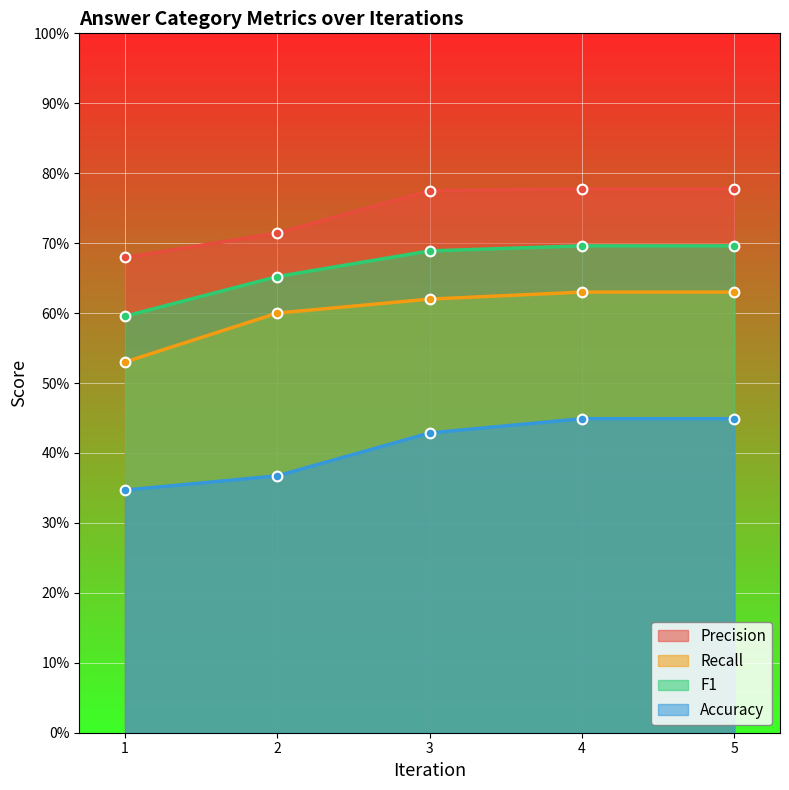

At 2, list the series in order from smallest to largest.

Accuracy, Recall, F1, Precision